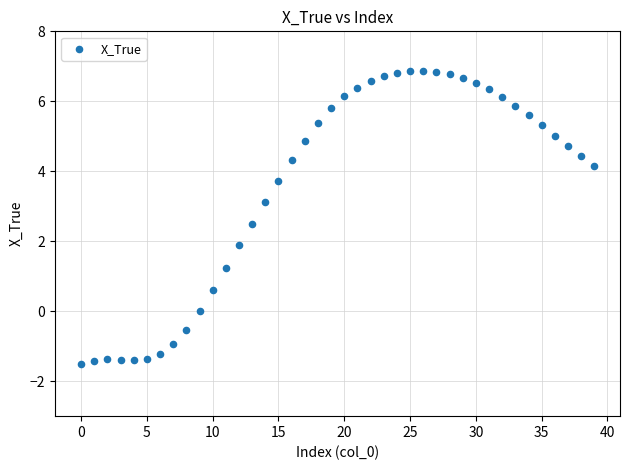

What Y value in the scatter plot is closest to 2?

1.9